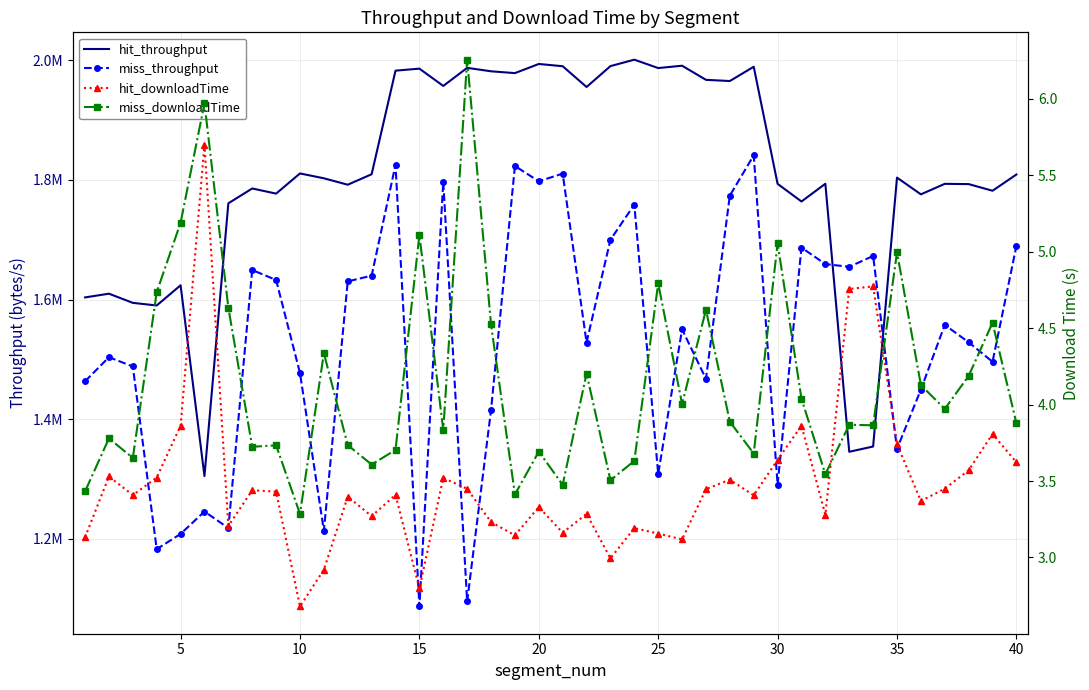

True or false: miss_downloadTime and miss_throughput intersect in this chart.

False